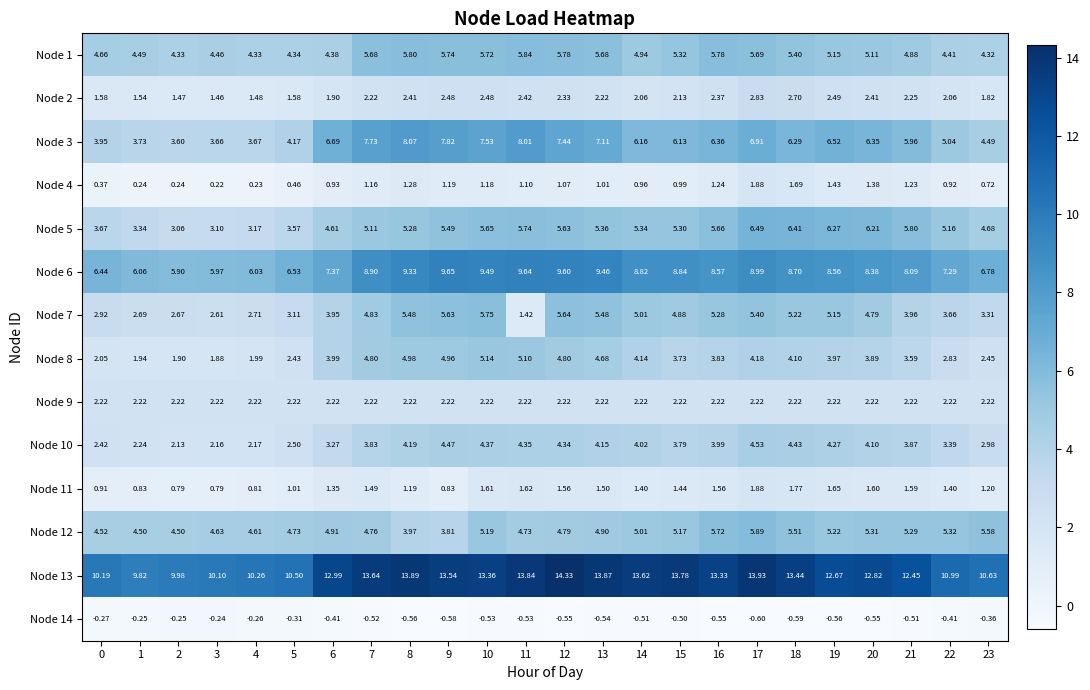

What is the total value across all series at 19?

65.0